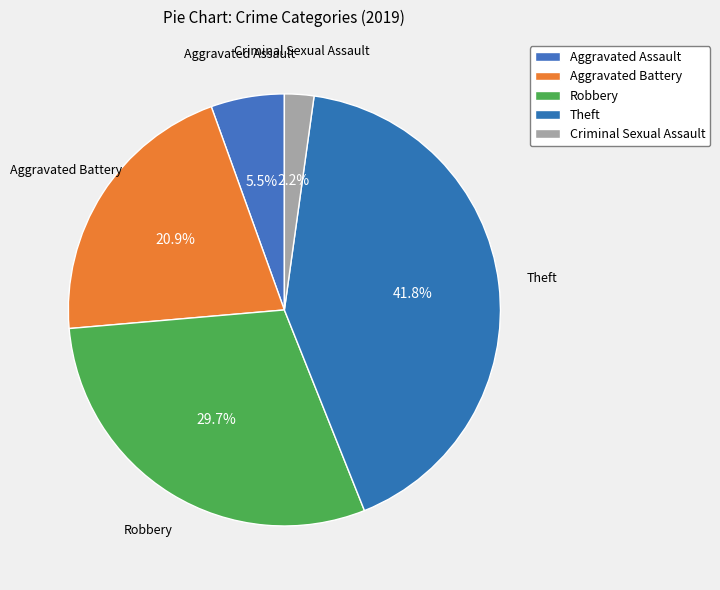

To the nearest percent, what percentage of the pie is Criminal Sexual Assault?

2%